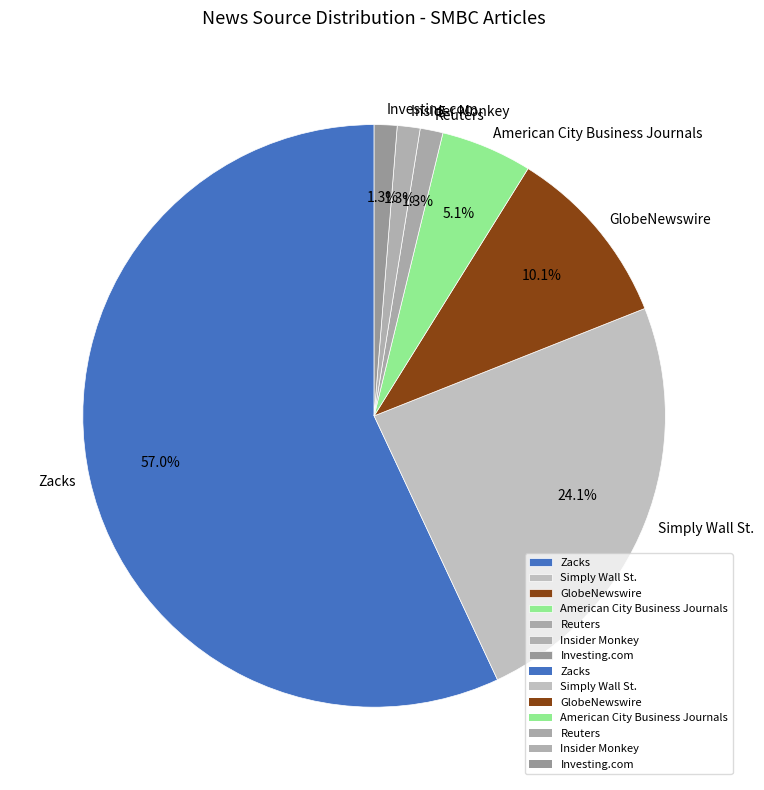

To the nearest percent, what is the average slice percentage?

14%